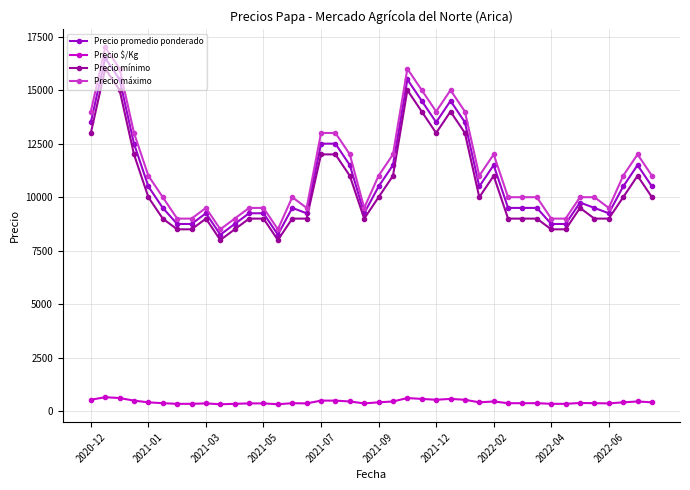

True or false: Precio mínimo has more than 2 interior local peaks.

True